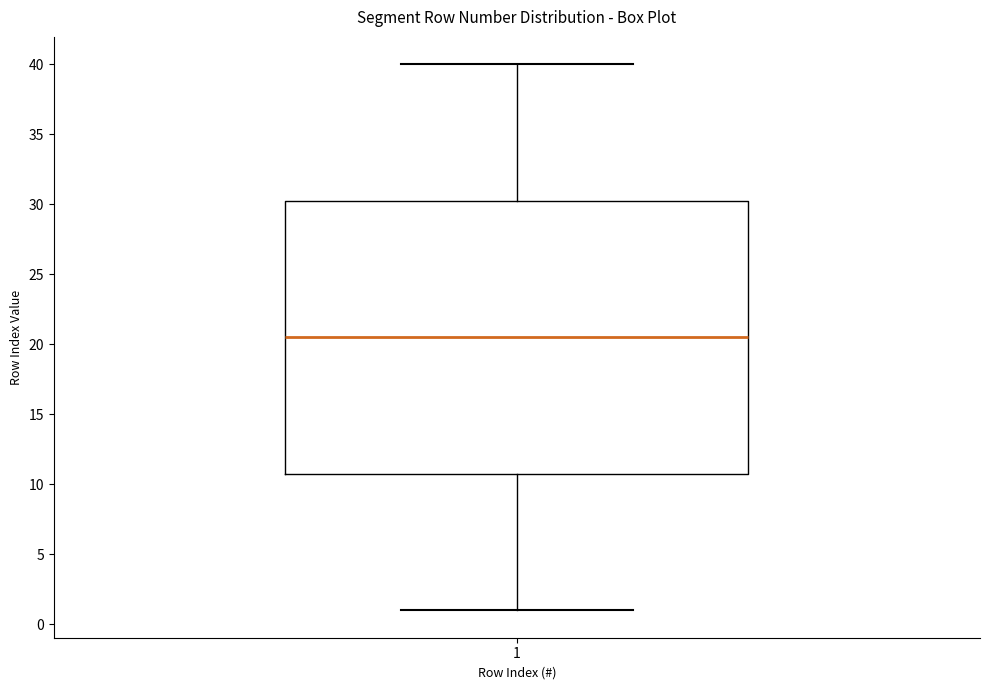

Where is the lower edge of the box at x = 1 on the y-axis? The values are not printed on the chart, so give them approximately, as read against the axis.

11.0